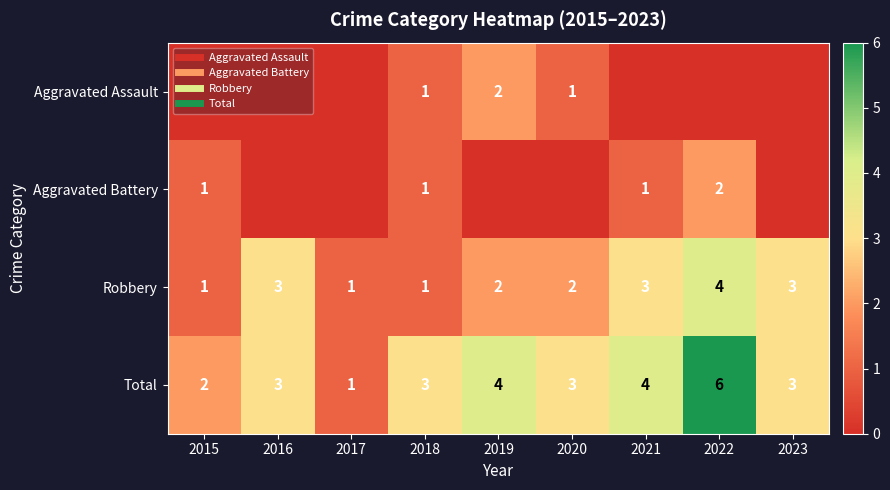

List the labels in order of Aggravated Battery value, largest first.

2022, 2015, 2018, 2021, 2016, 2017, 2019, 2020, 2023